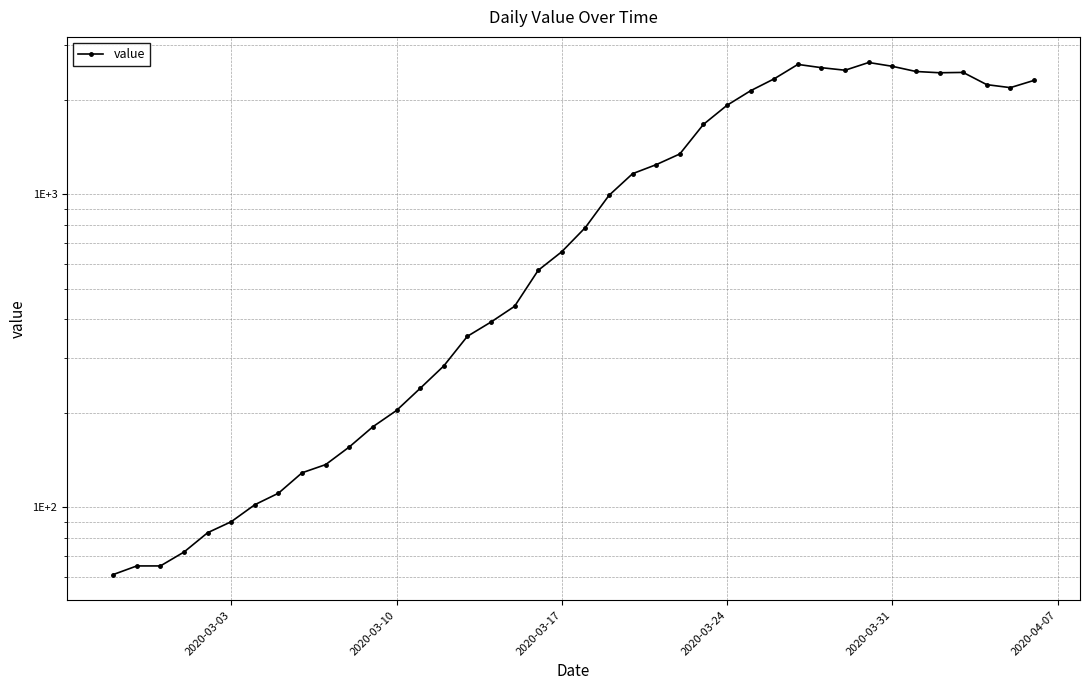

How many lines are shown in the chart?

1